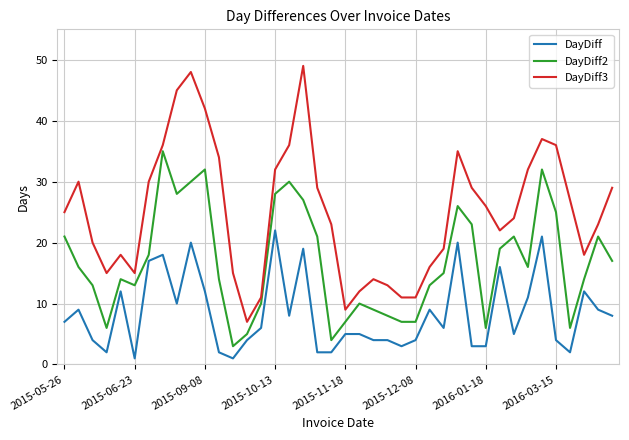

Which series has the largest range (max minus min)?

DayDiff3